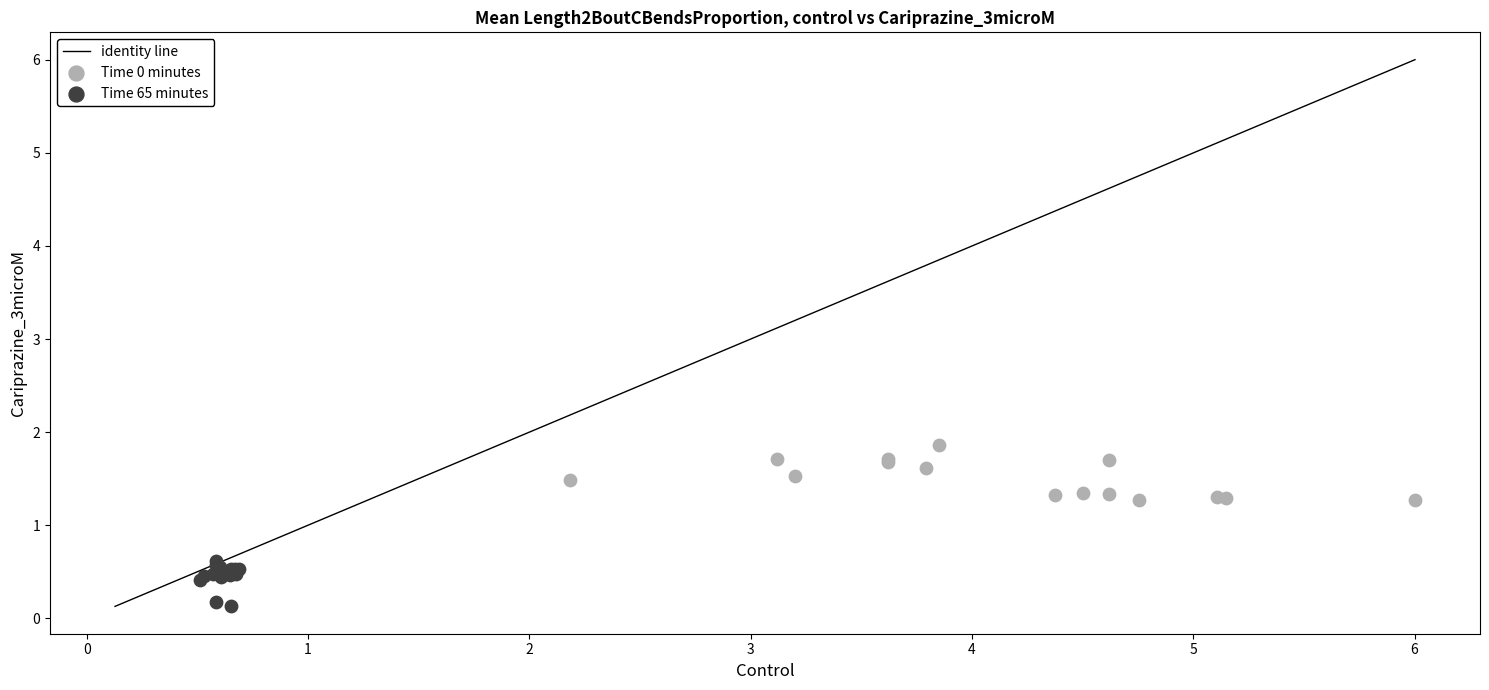

Which series reaches the maximum Y coordinate?

Time 0 minutes